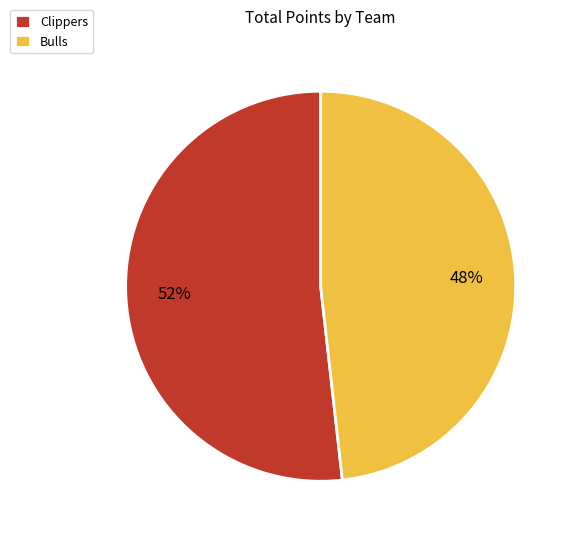

What is the largest slice in the pie chart?

Clippers